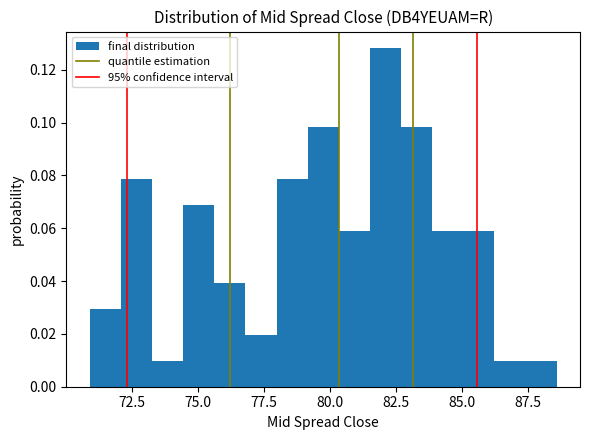

Read against the x-axis, roughly where is the centre of the tallest bar?

82.0